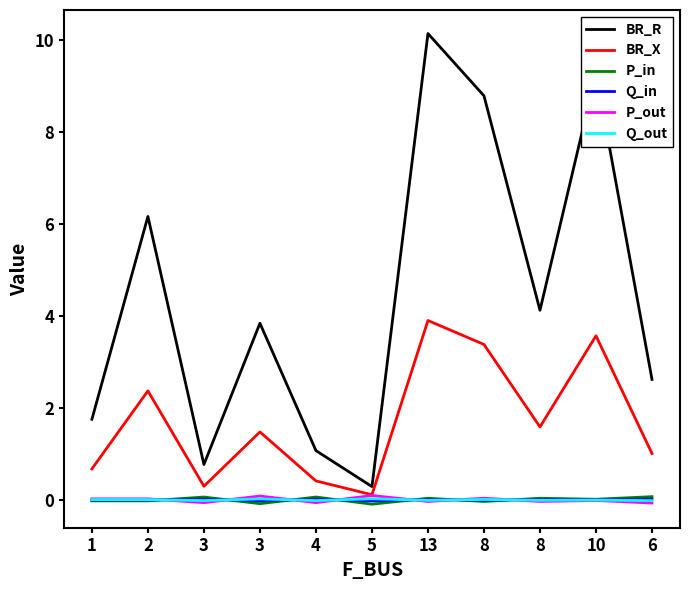

What is the greatest value displayed?

10.1